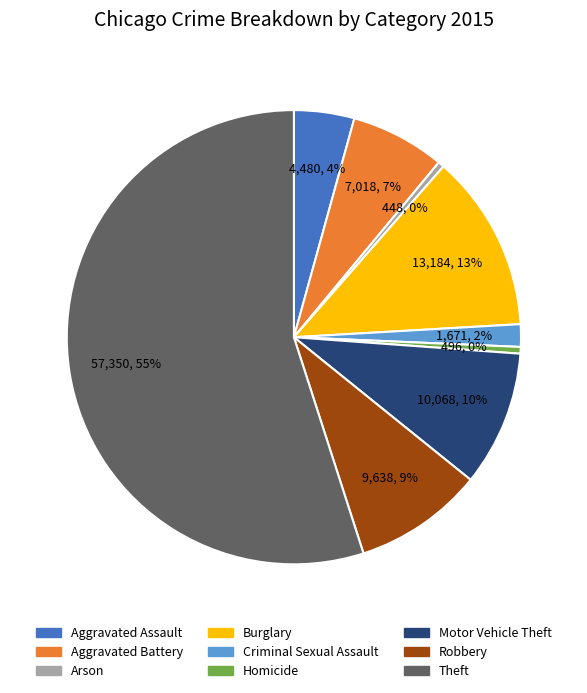

What is the majority slice?

Theft